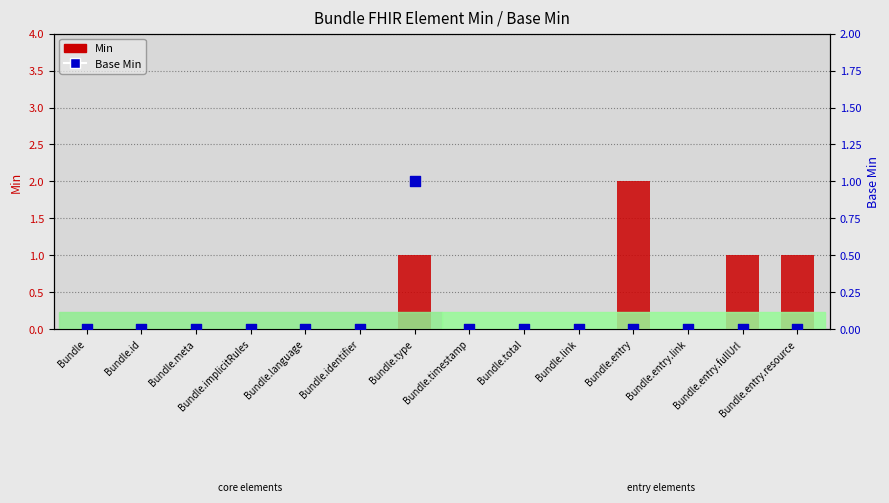

At how many categories does at least one series exceed 1?

1